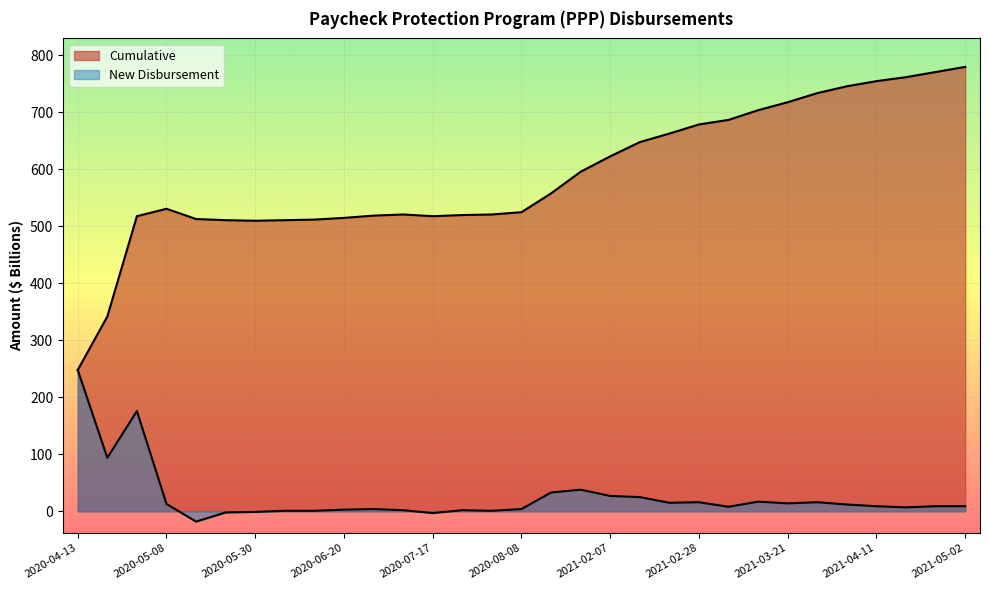

How many lines are shown in the chart?

2